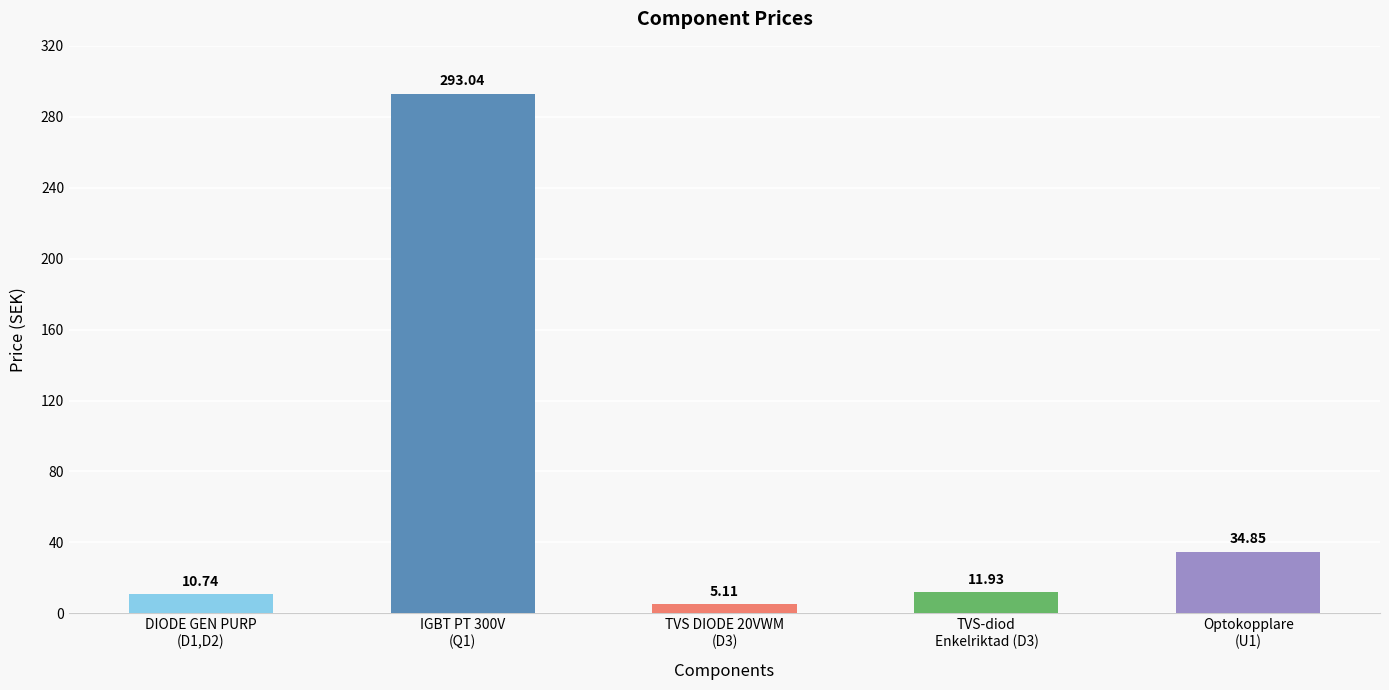

What is the sum of the values at Optokopplare
(U1) and DIODE GEN PURP
(D1,D2)?

45.6